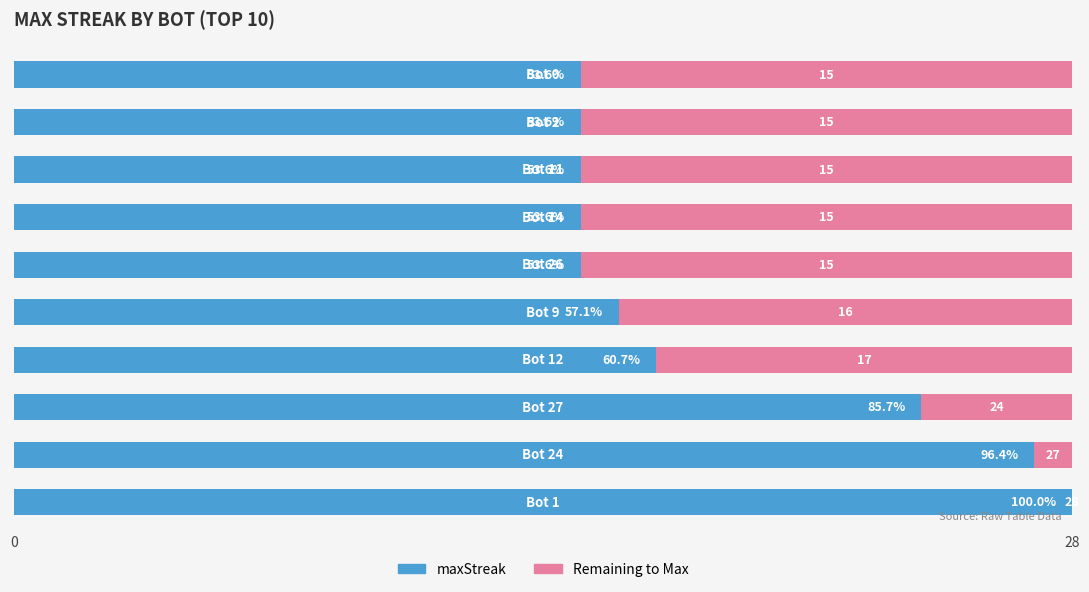

What position from the right is 5?

5